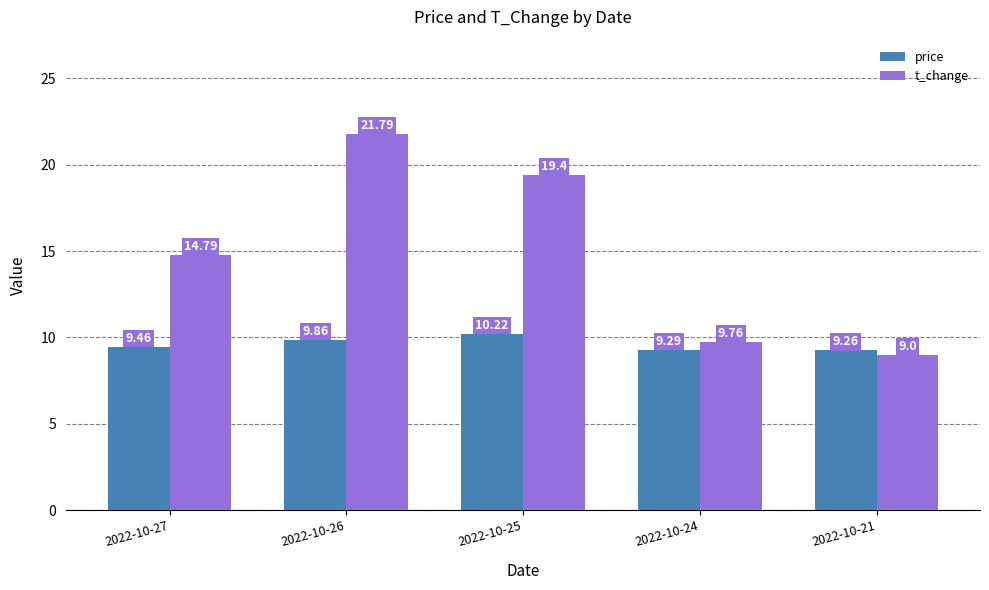

At which label does t_change first exceed 14?

2022-10-27